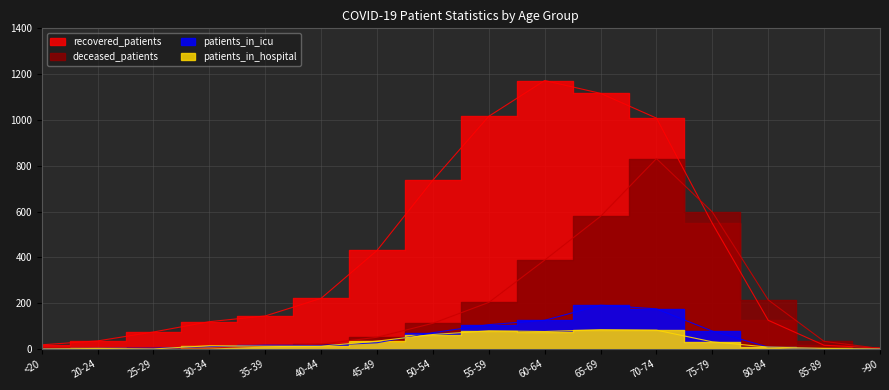

At which label does deceased_patients first exceed 51?

50-54